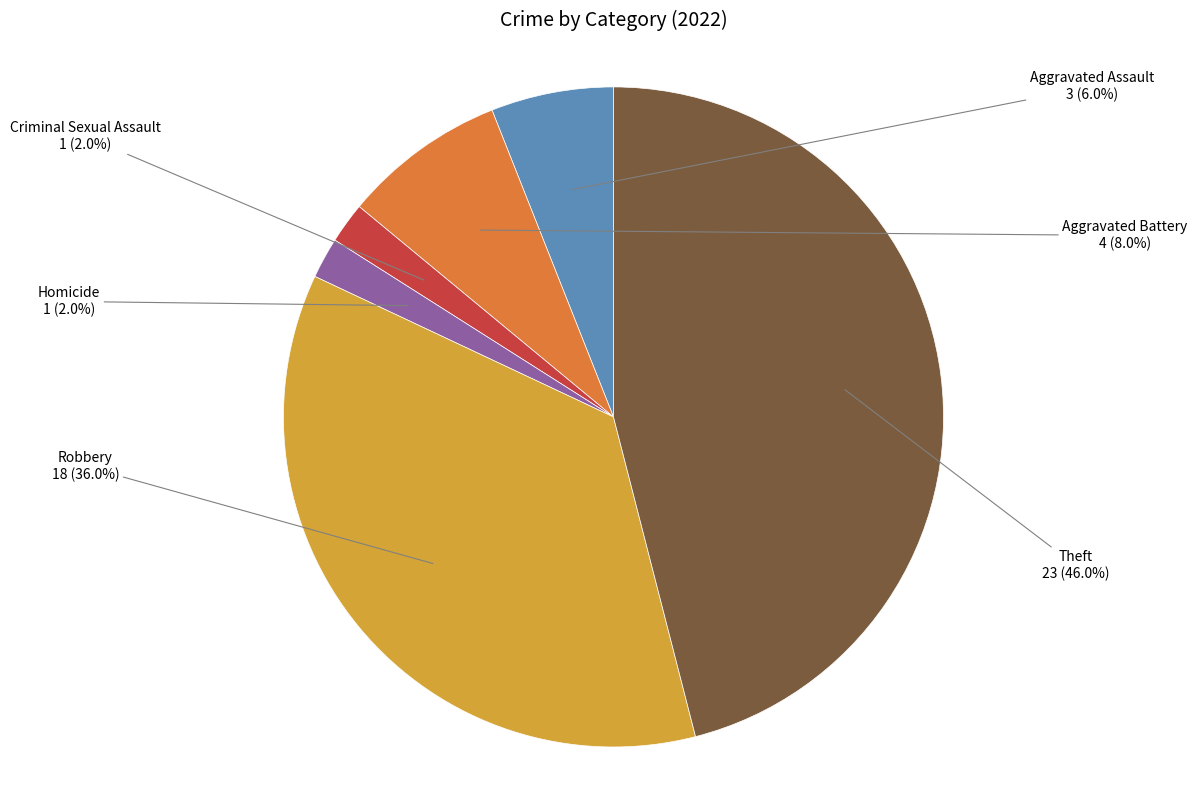

What percentage is NOT represented by Robbery?

64.0%